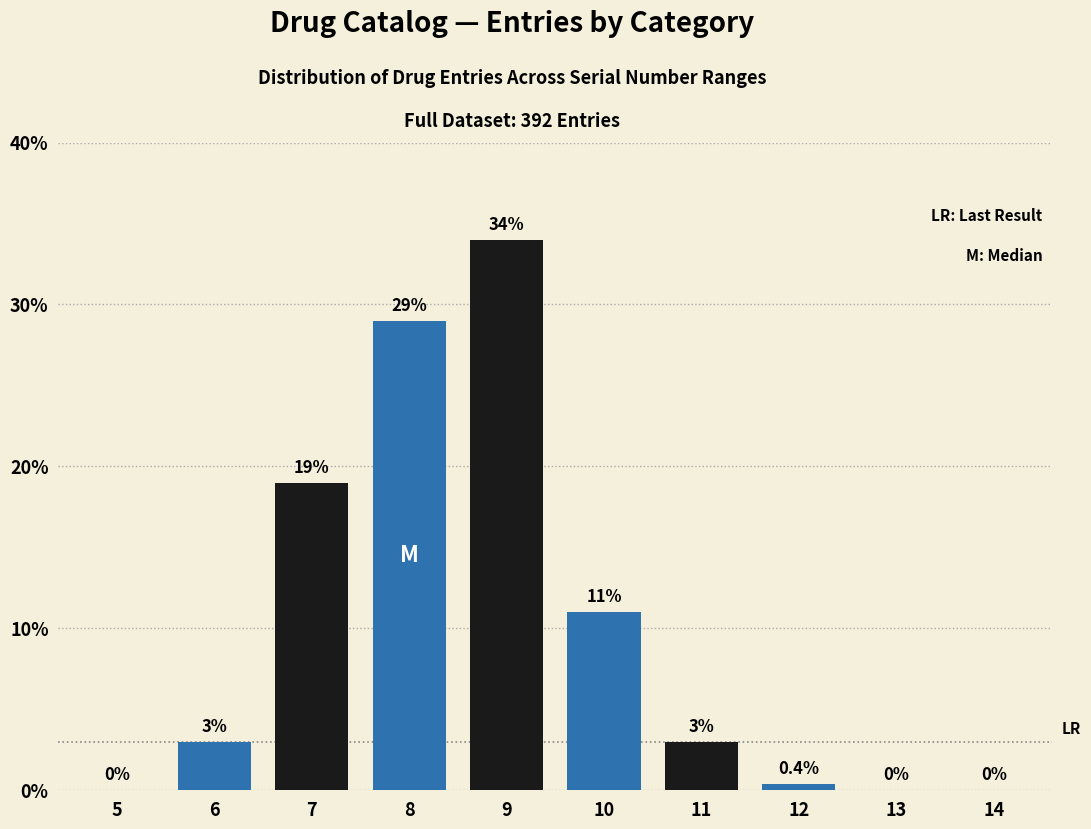

Reading right to left, transcribe all the data shown in this chart.

14=0.0	13=0.0	12=0.4	11=3.0	10=11.0	9=34.0	8=29.0	7=19.0	6=3.0	5=0.0